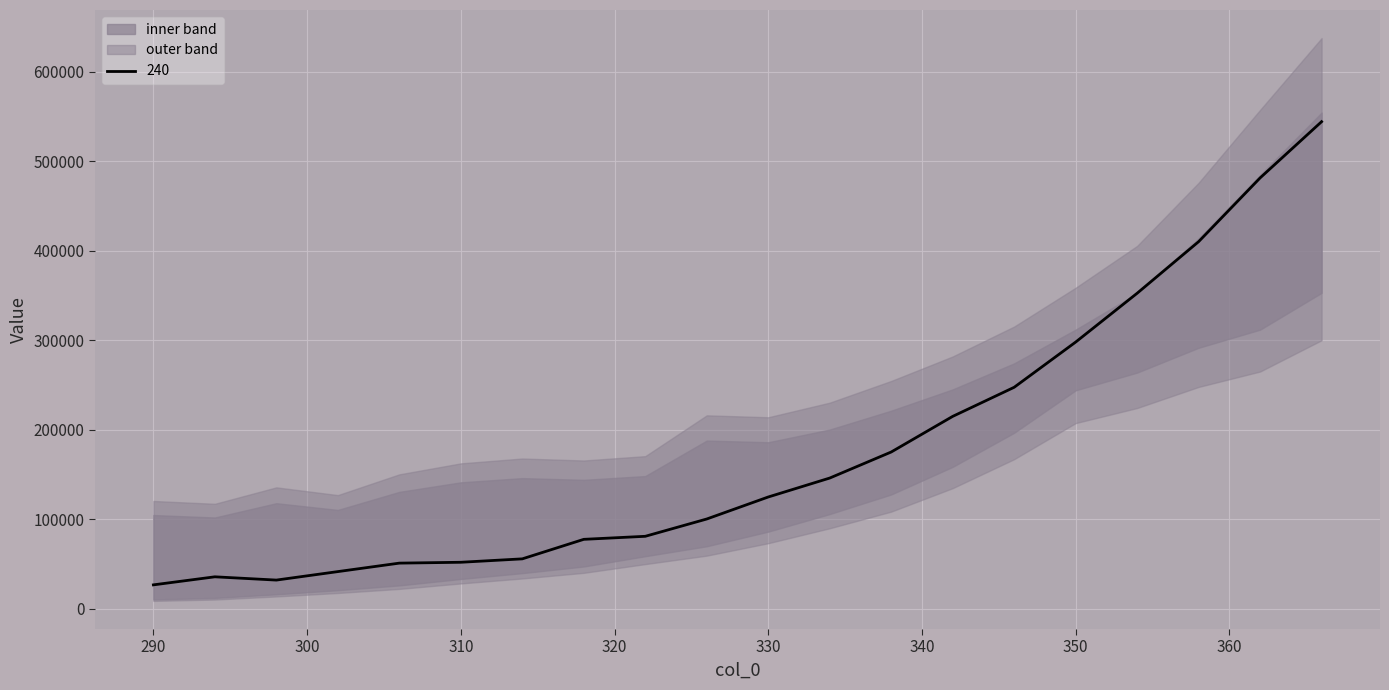

What is the maximum value shown in the chart?

554306.9